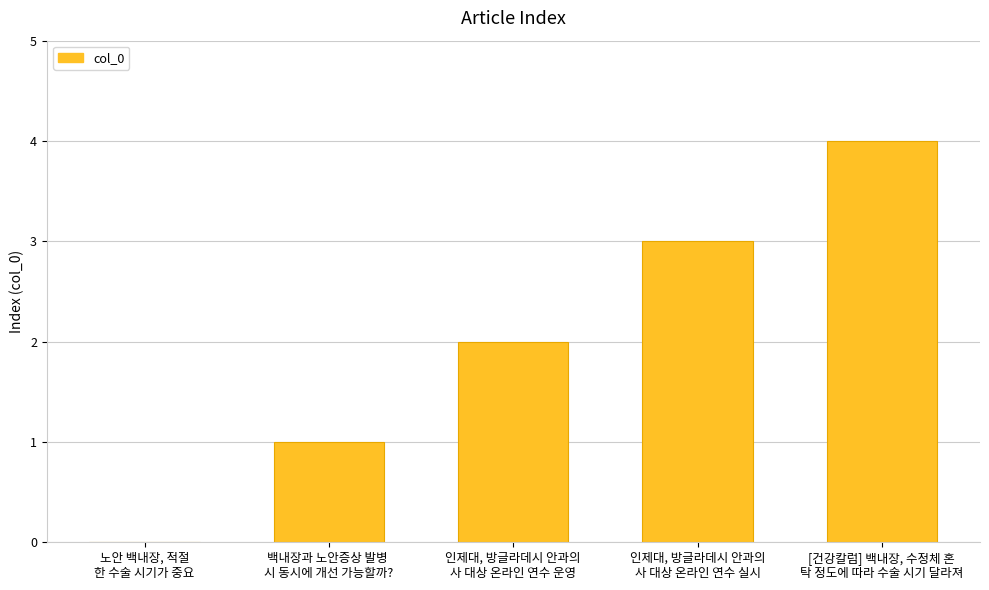

What is the maximum value shown in the chart?

4